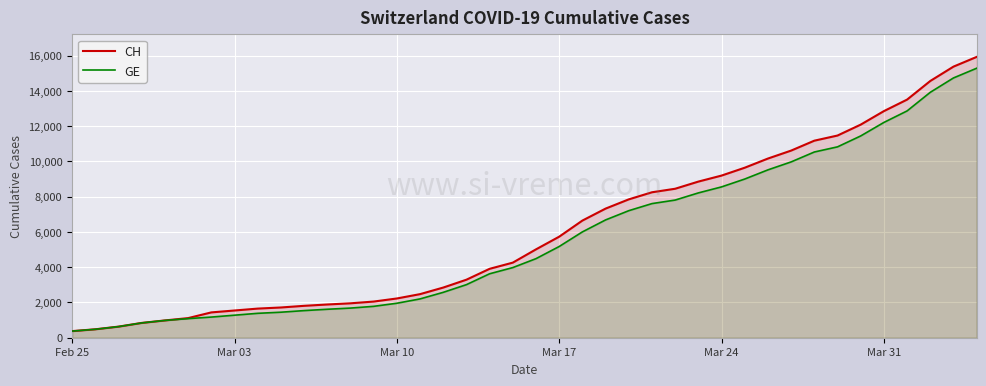

What is the spread (max minus min) of values at Mar 10?

271